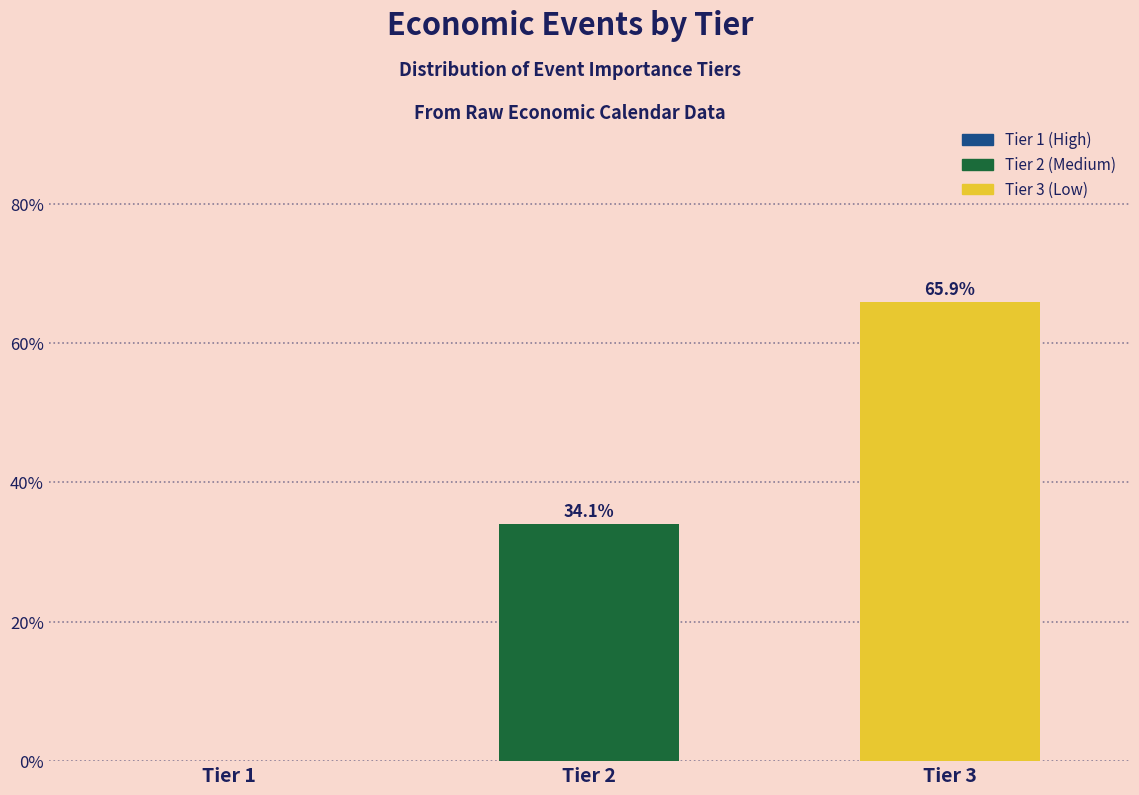

Reading left to right, what are all the values shown in this chart?

Tier 1=0.0	Tier 2=34.1	Tier 3=65.9